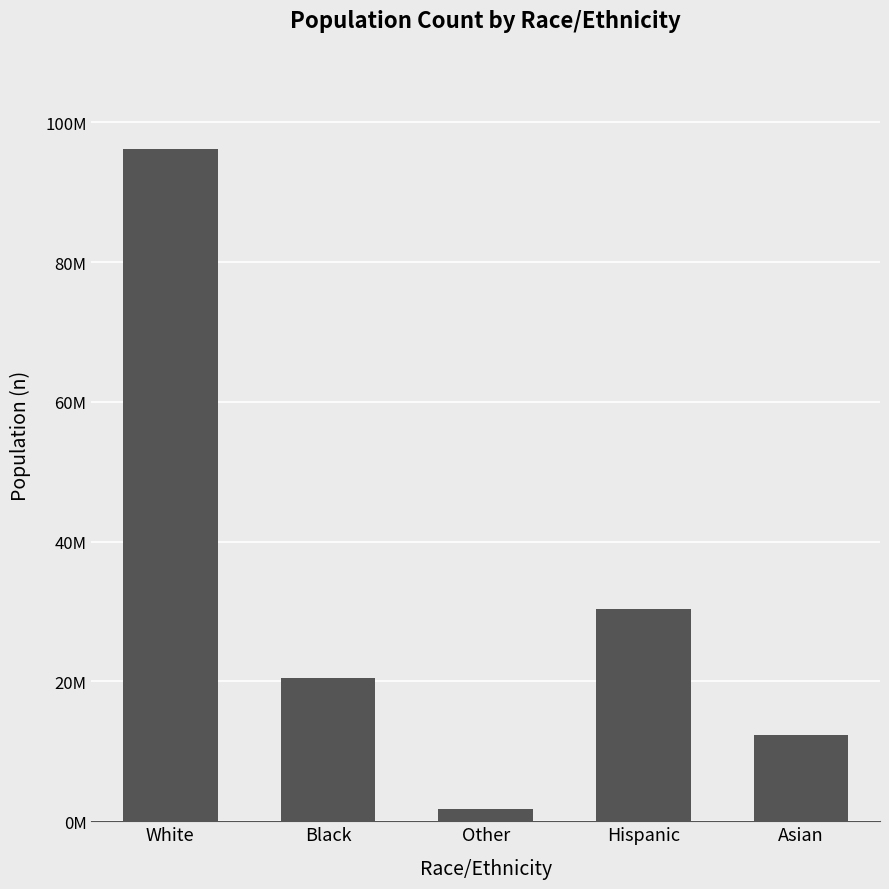

What is the change in value from White to Asian?

-83900197.0